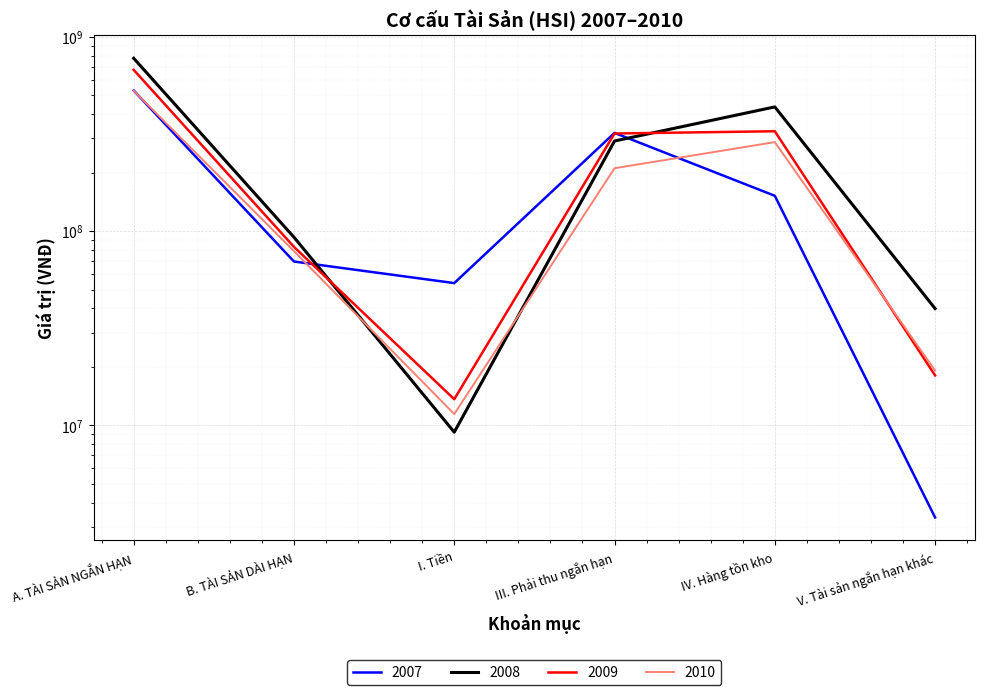

What are all the series names shown in the legend?

2007, 2008, 2009, 2010